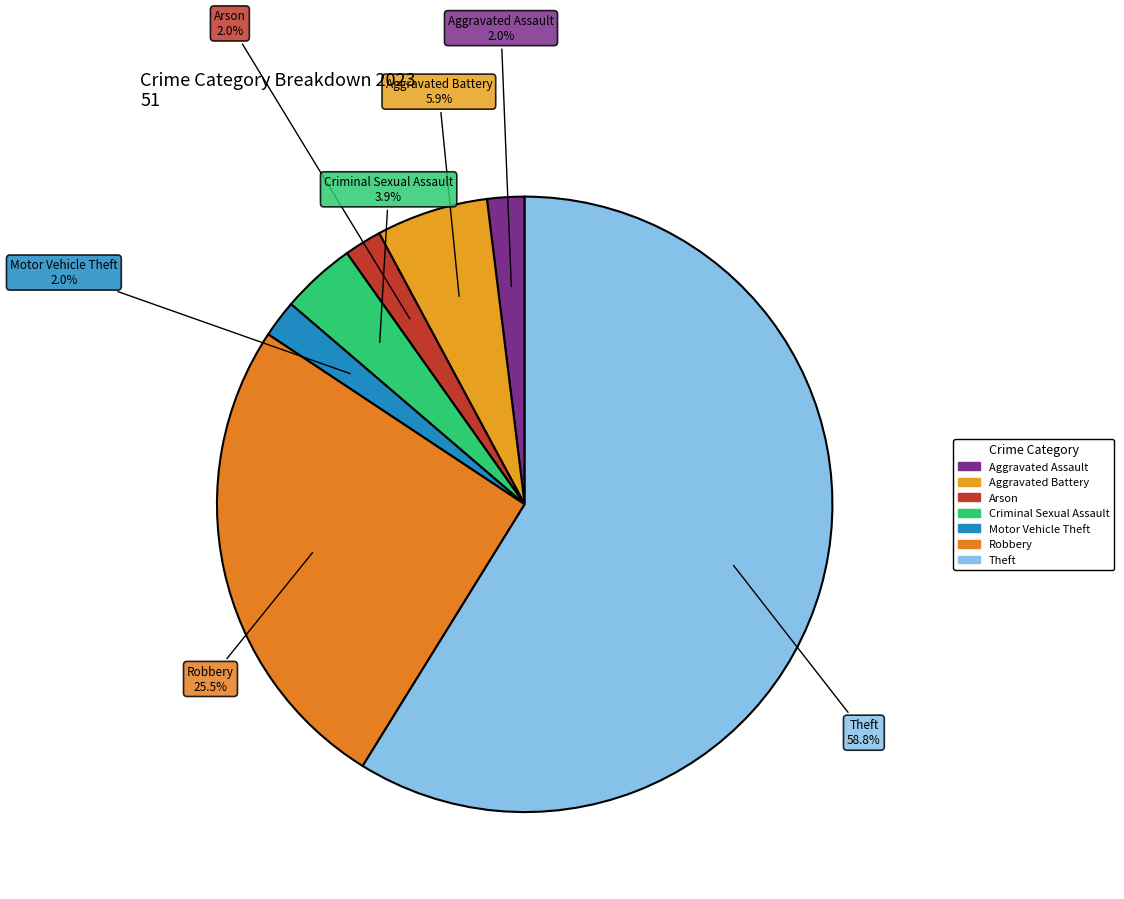

How many slices are in this pie chart?

7